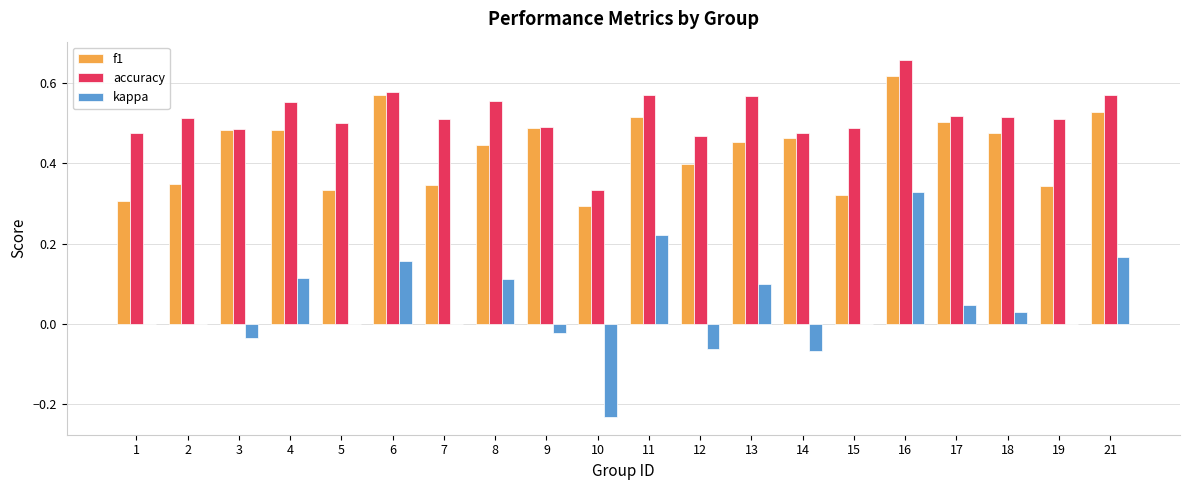

At which category is the sum across all series the highest?

16